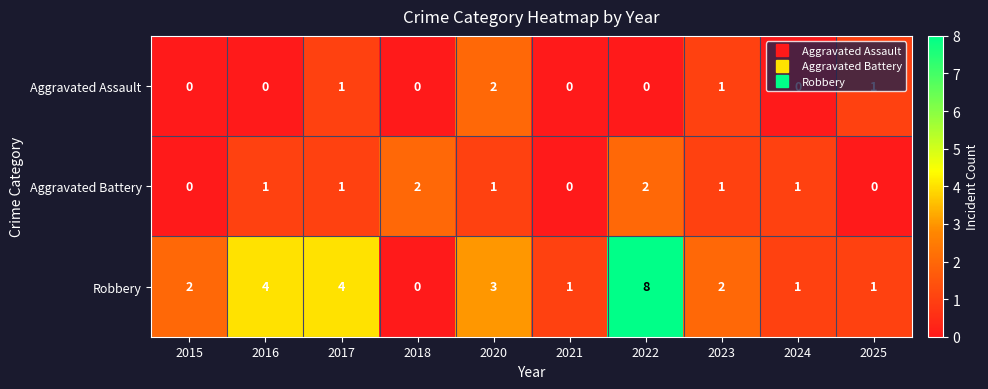

At 2020, list the series in order from largest to smallest.

Robbery, Aggravated Assault, Aggravated Battery